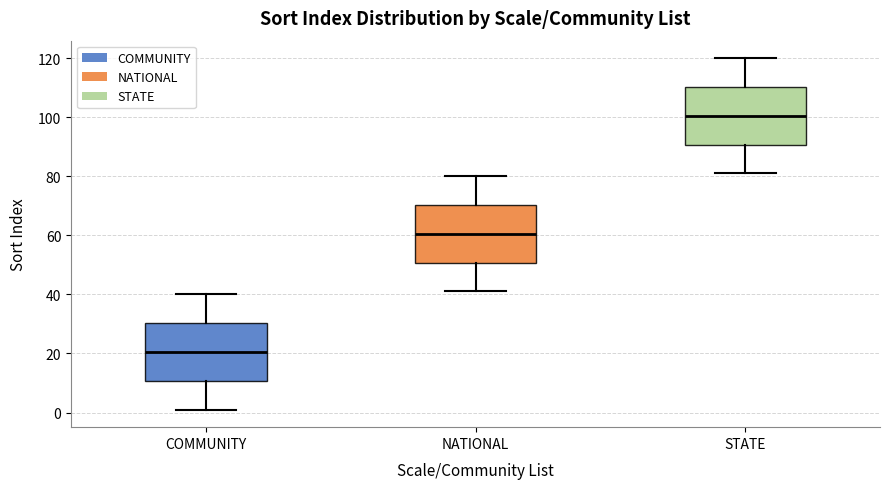

Where does the upper whisker of the box for STATE end on the y-axis? The values are not printed on the chart, so give them approximately, as read against the axis.

120